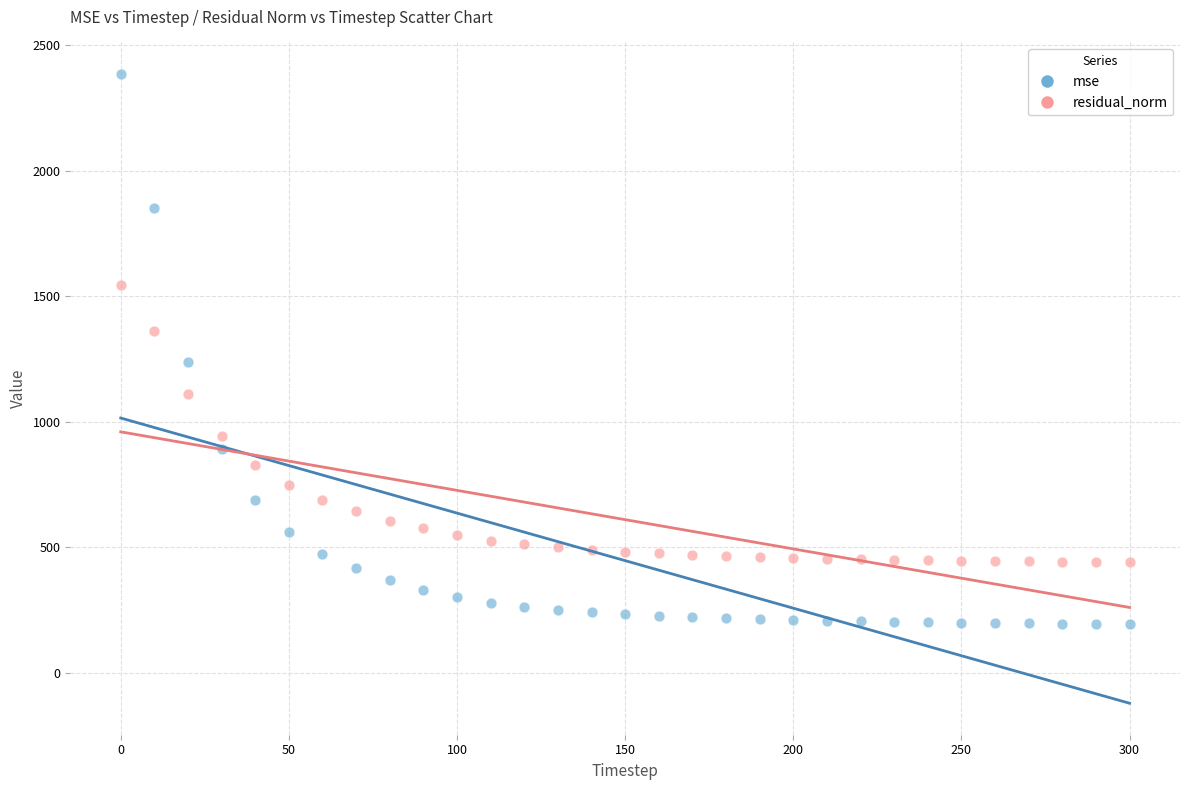

Across all data points, what is the range of X values (max minus min)?

300.0